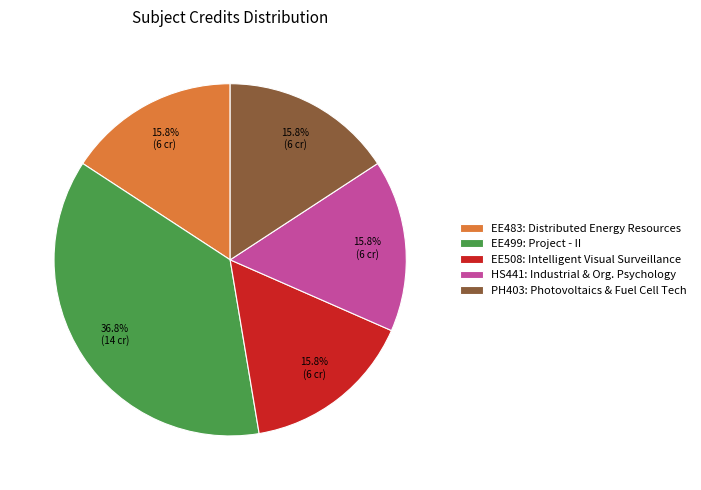

Which slice is the largest?

EE499: Project - II